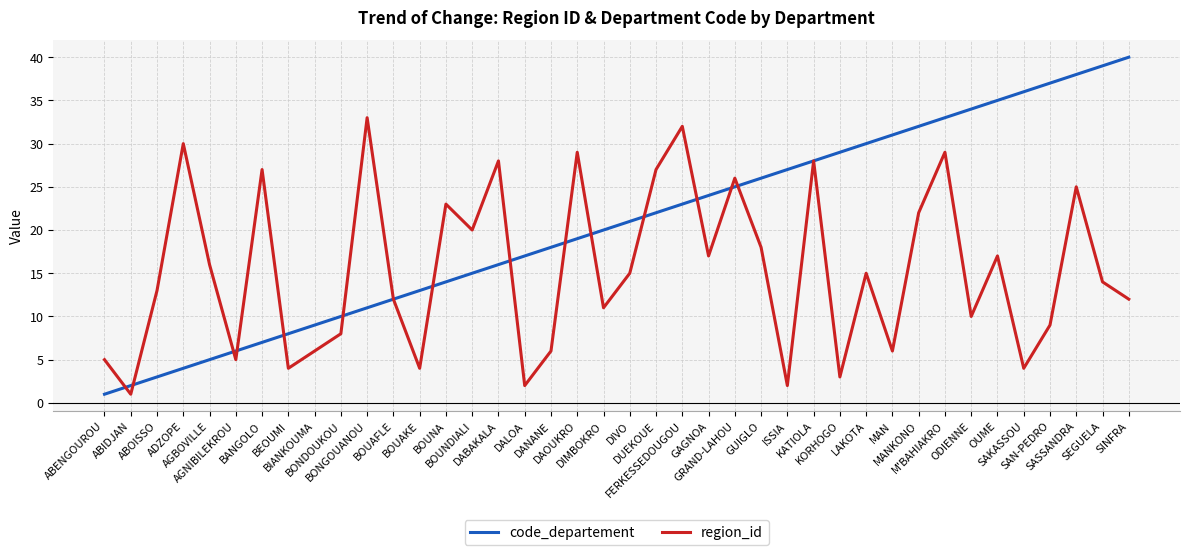

Does the chart have visible grid lines?

Yes